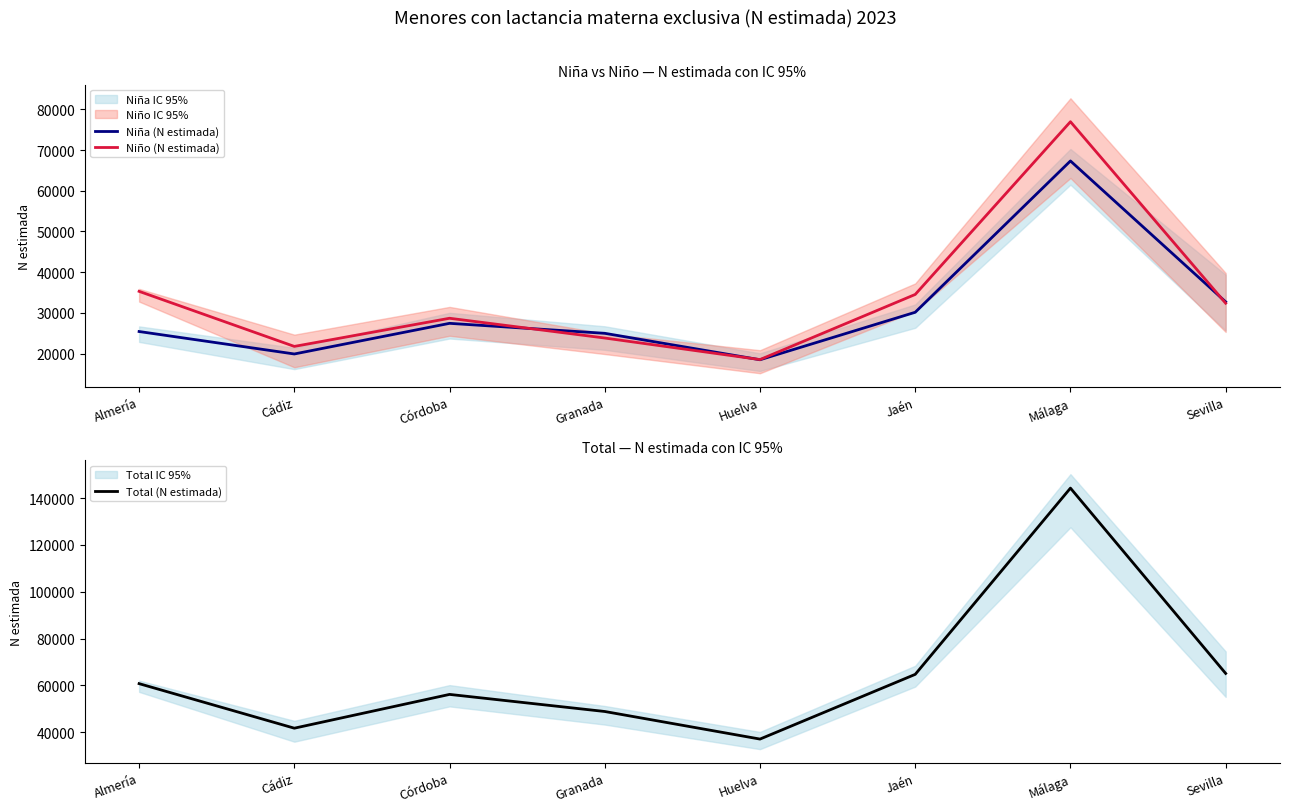

Which series has the widest spread of values?

Total (N estimada)